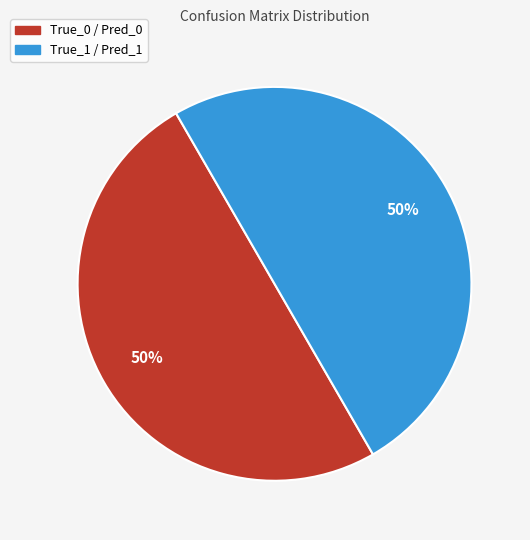

To the nearest percent, what is the average slice percentage?

50%